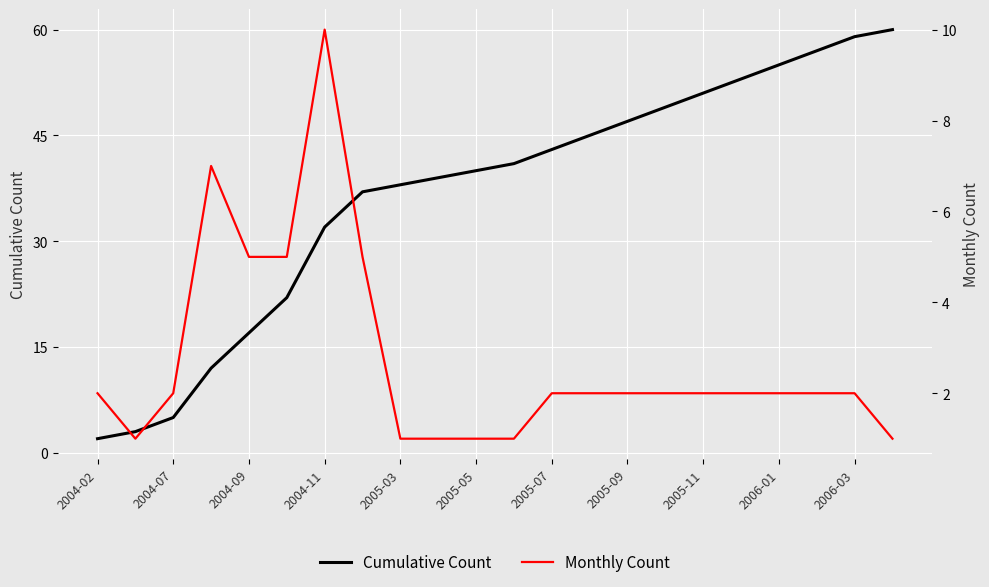

True or false: Cumulative Count has a value of 57 at 2004-11.

False